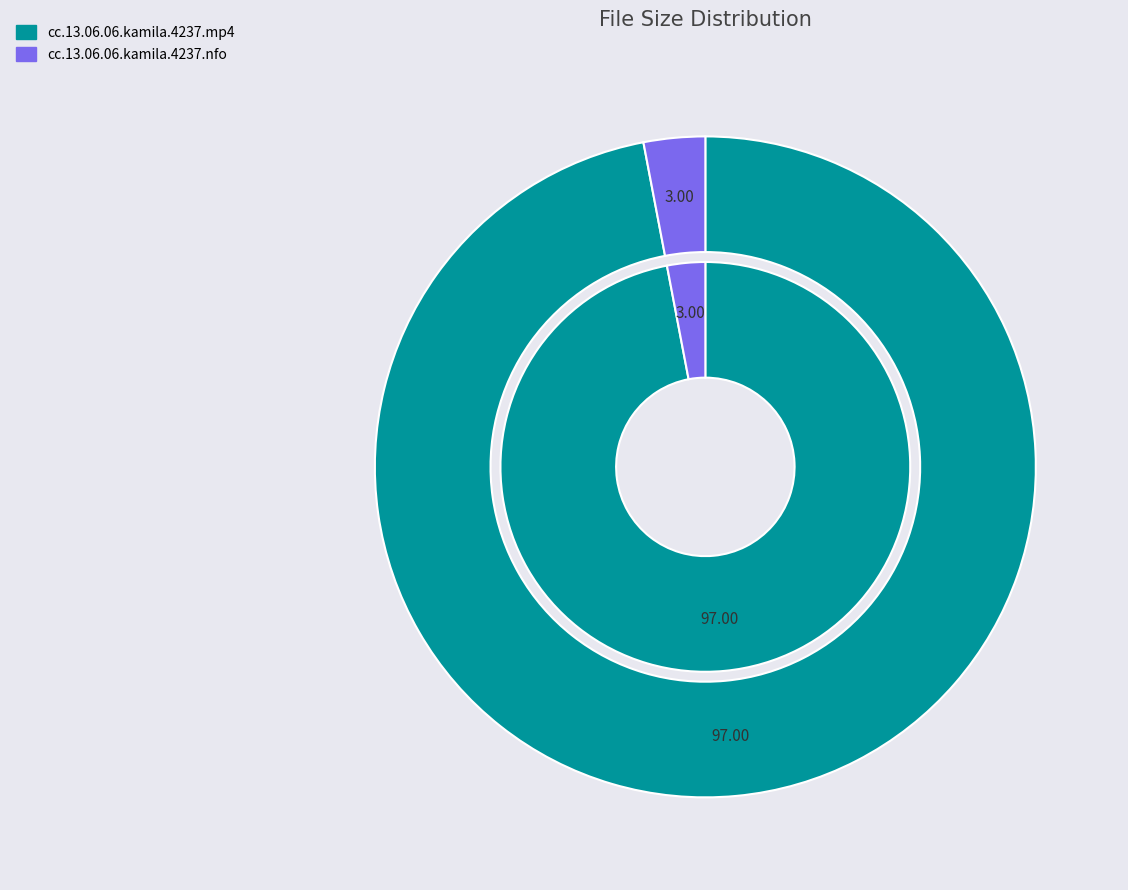

Is cc.13.06.06.kamila.4237.mp4 the majority of the pie?

Yes